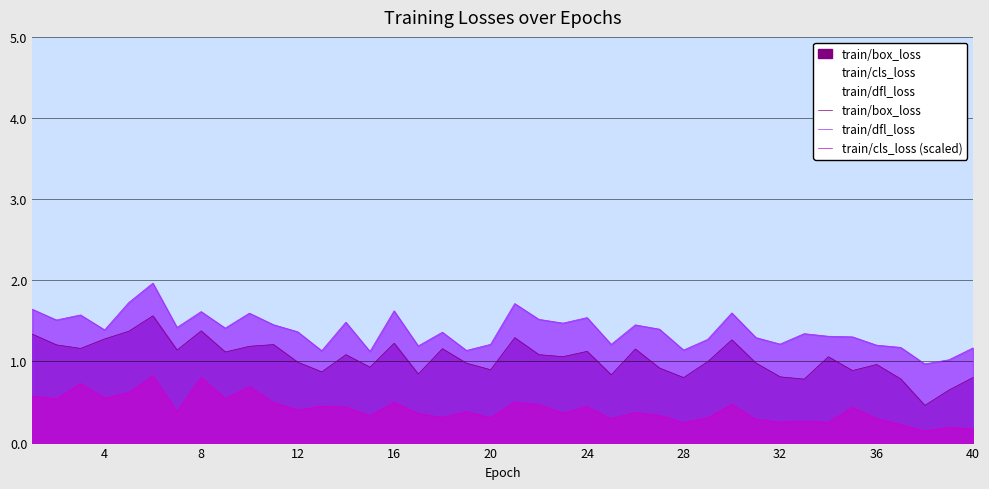

Reading right to left, what are all the values shown in this chart?

train/box_loss: 0.8	0.6	0.5	0.8	1.0	0.9	1.1	0.8	0.8	1.0	1.3	1.0	0.8	0.9	1.2	0.8	1.1	1.1	1.1	1.3	0.9	1.0	1.2	0.8	1.2	0.9	1.1	0.9	1.0	1.2	1.2	1.1	1.4	1.1	1.6	1.4	1.3	1.2	1.2	1.3
train/dfl_loss: 1.2	1.0	1.0	1.2	1.2	1.3	1.3	1.3	1.2	1.3	1.6	1.3	1.1	1.4	1.5	1.2	1.5	1.5	1.5	1.7	1.2	1.1	1.4	1.2	1.6	1.1	1.5	1.1	1.4	1.5	1.6	1.4	1.6	1.4	2.0	1.7	1.4	1.6	1.5	1.6
train/cls_loss (scaled): 0.2	0.2	0.1	0.2	0.3	0.4	0.3	0.3	0.3	0.3	0.5	0.3	0.2	0.3	0.4	0.3	0.4	0.4	0.5	0.5	0.3	0.4	0.3	0.4	0.5	0.3	0.4	0.4	0.4	0.5	0.7	0.5	0.8	0.4	0.8	0.6	0.5	0.7	0.5	0.6